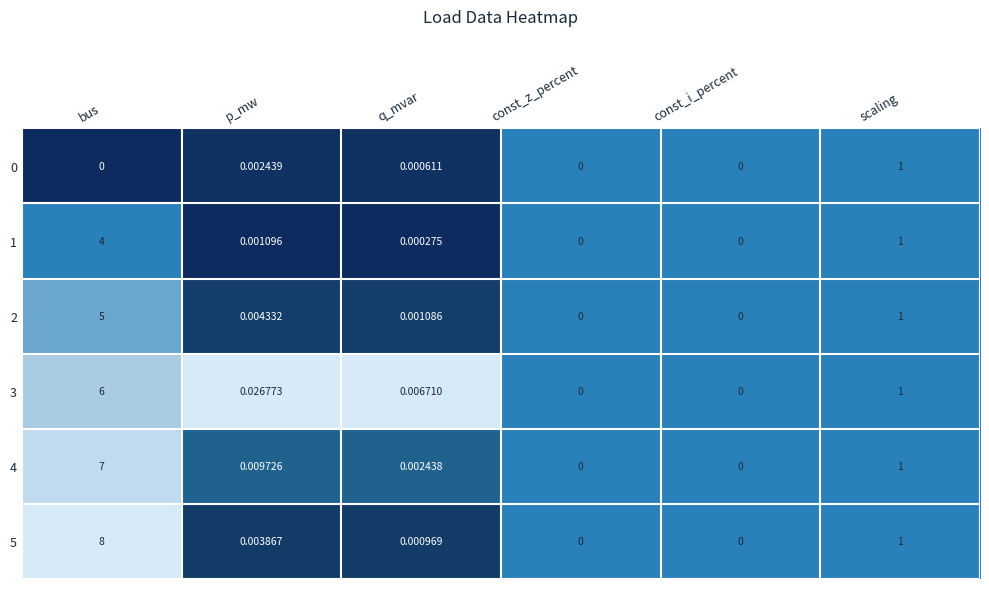

Is the value of 1 at bus greater than the value of 5 at const_i_percent?

Yes